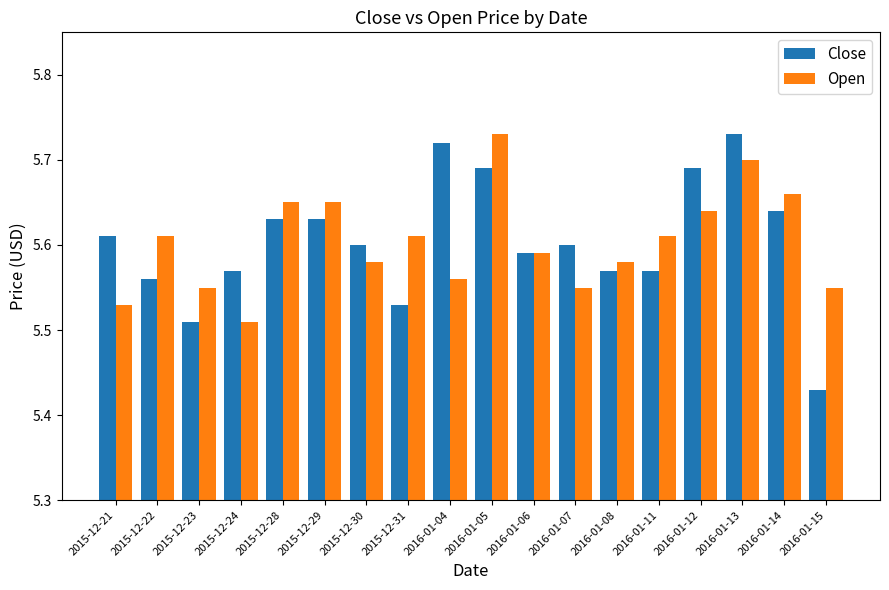

What is the sum of all Close values?

100.9